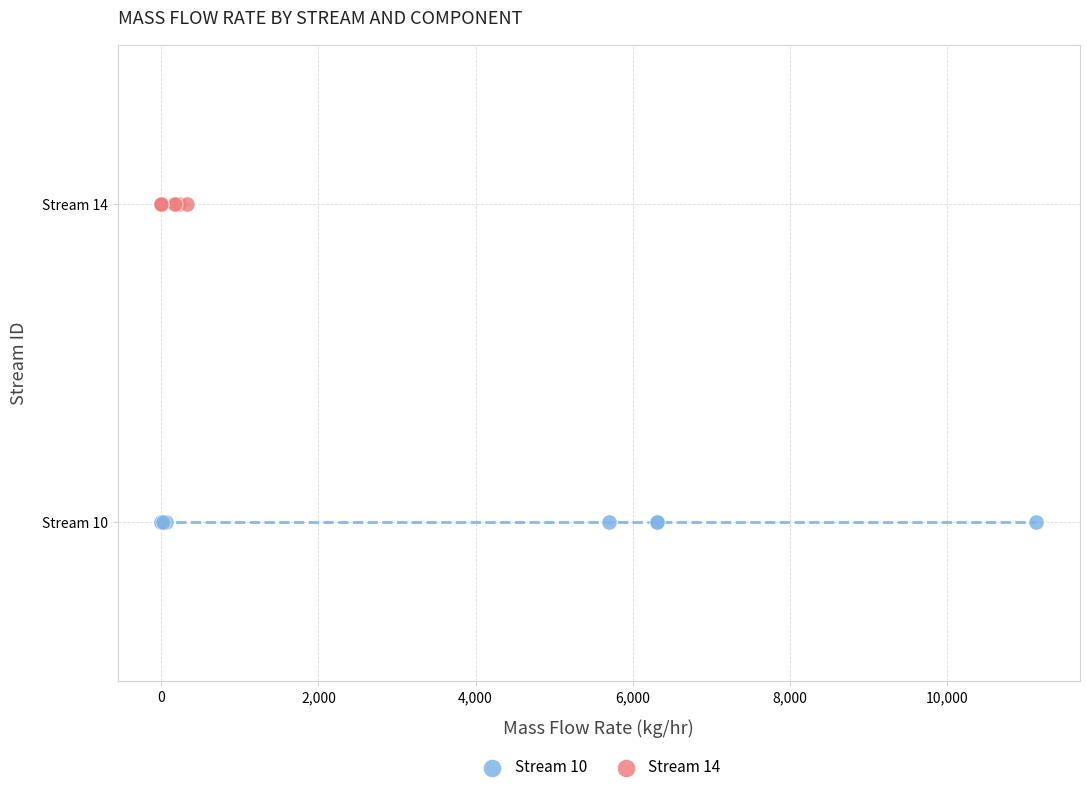

What are all the series names shown in the legend?

Stream 10, Stream 14